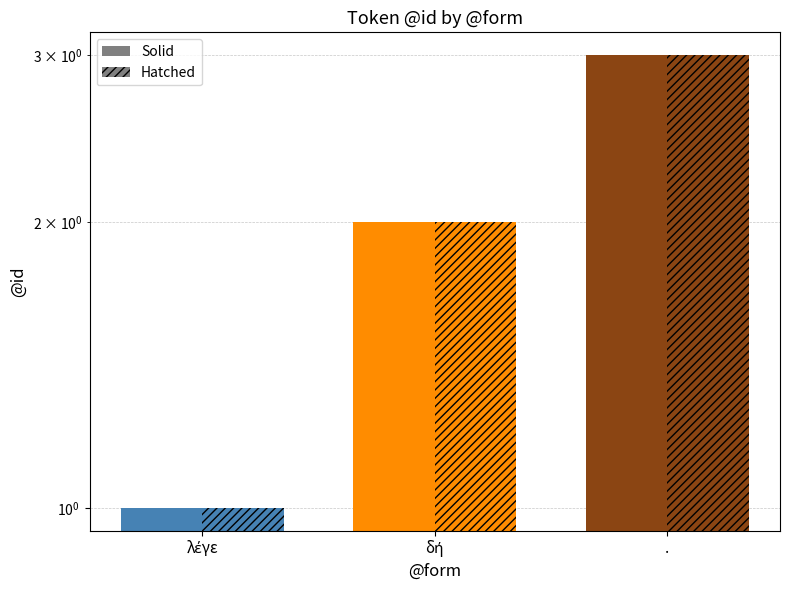

List the labels in order of Solid value, largest first.

., δή, λέγε